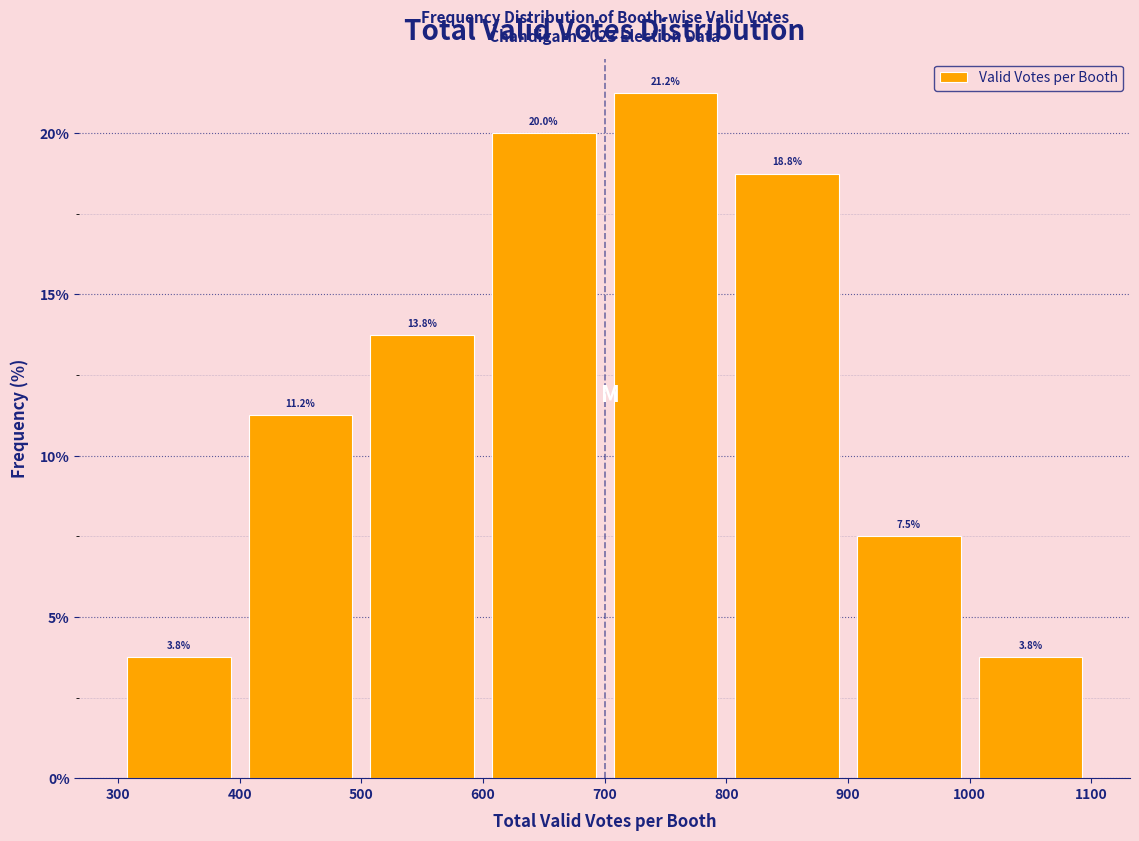

How tall is the bar that spans 400 to 500 on the x-axis?

11.2